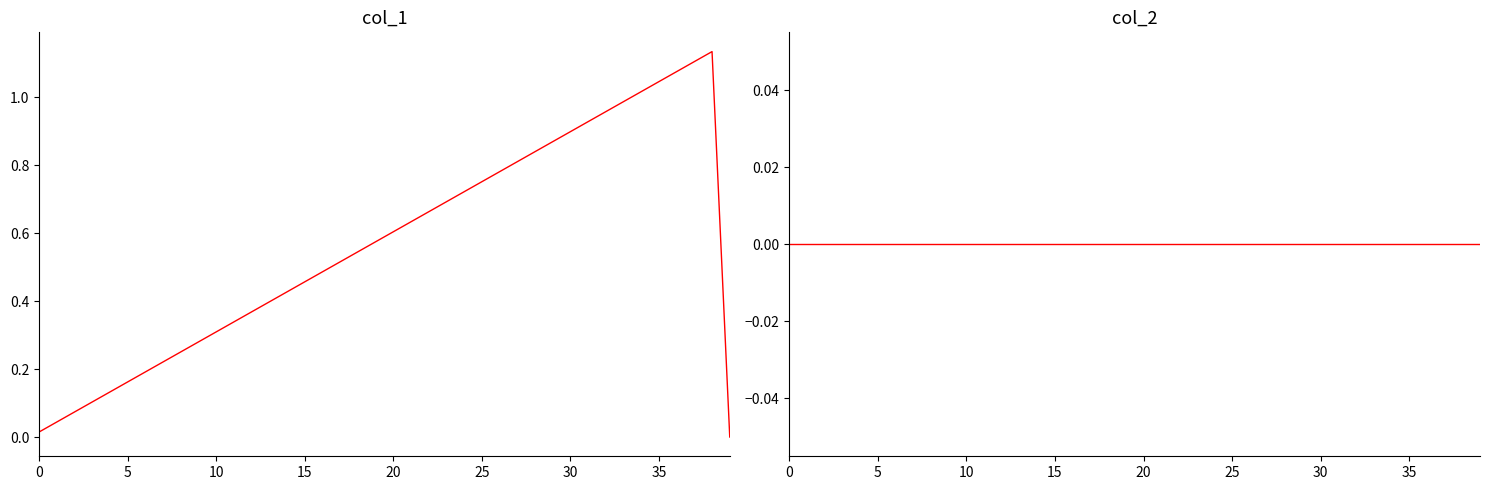

At which category does the chart reach its minimum across all series?

39